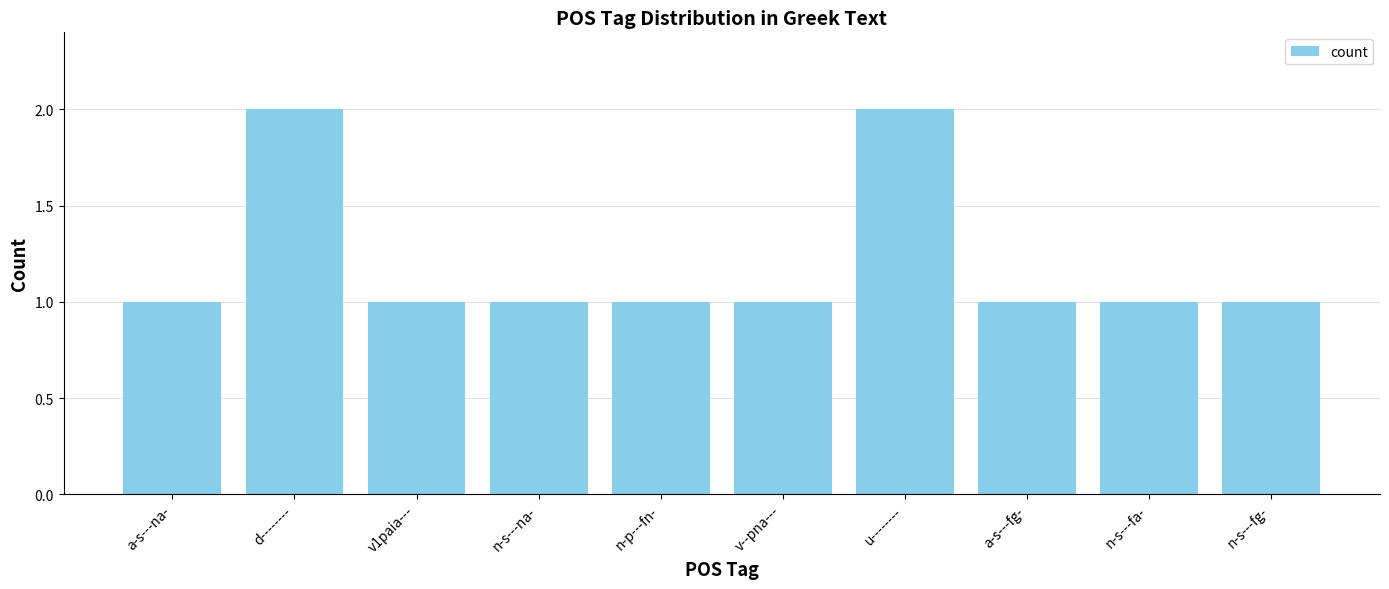

Reading left to right, list all the values displayed in this chart.

a-s---na-=1	d--------=2	v1paia---=1	n-s---na-=1	n-p---fn-=1	v--pna---=1	u--------=2	a-s---fg-=1	n-s---fa-=1	n-s---fg-=1